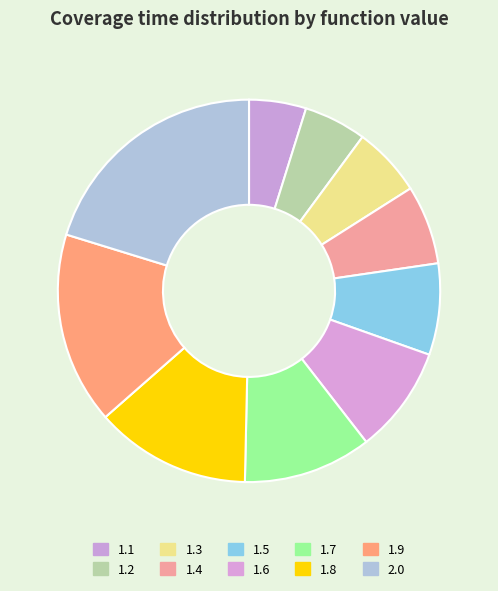

How many segments does this pie chart have?

10